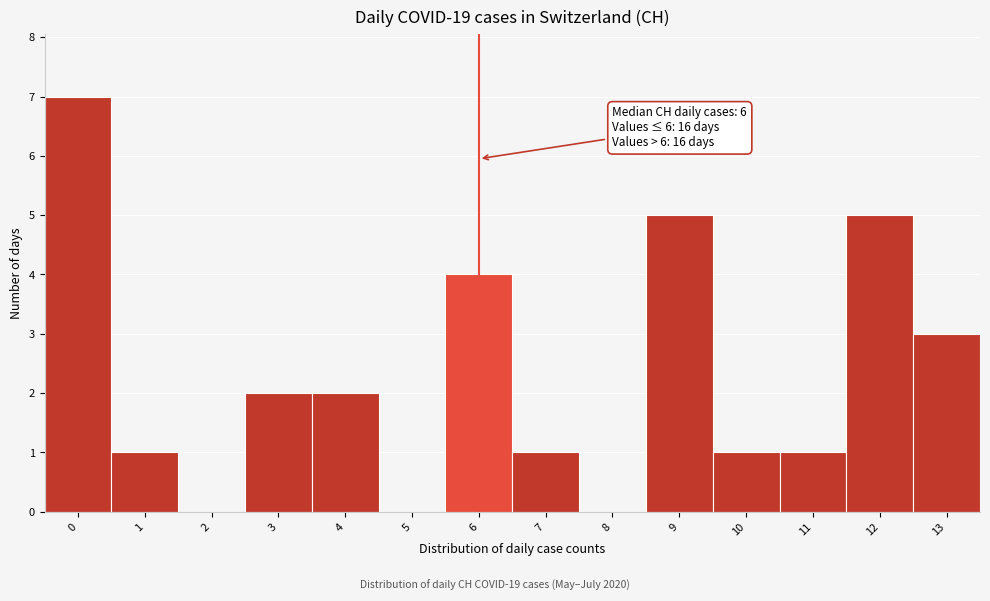

Reading right to left, list all the values displayed in this chart.

13=3	12=5	11=1	10=1	9=5	8=0	7=1	6=4	5=0	4=2	3=2	2=0	1=1	0=7